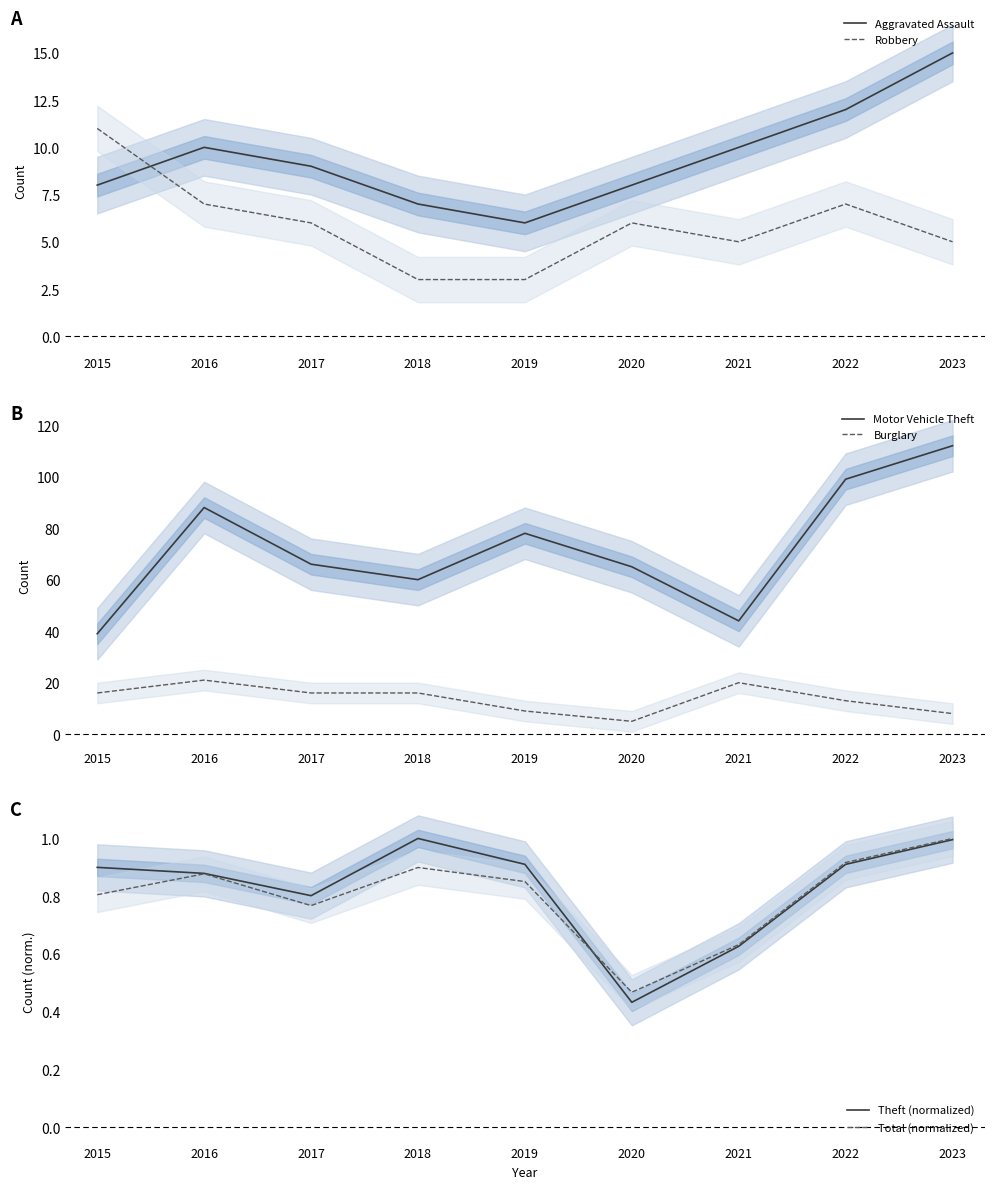

Which series changed the most between 2017 and 2023?

Motor Vehicle Theft